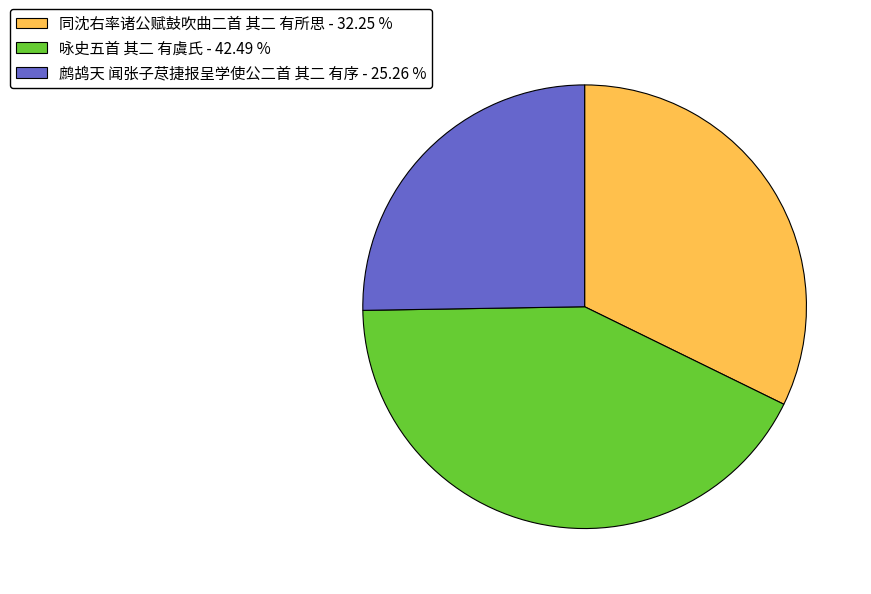

Is the sum of 鹧鸪天 闻张子荩捷报呈学使公二首 其二 有序 - 25.26 % and 咏史五首 其二 有虞氏 - 42.49 % greater than half?

Yes